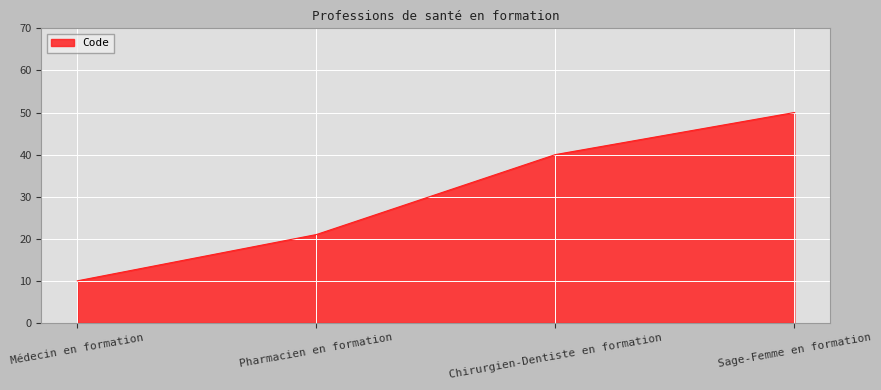

What is the average value?

30